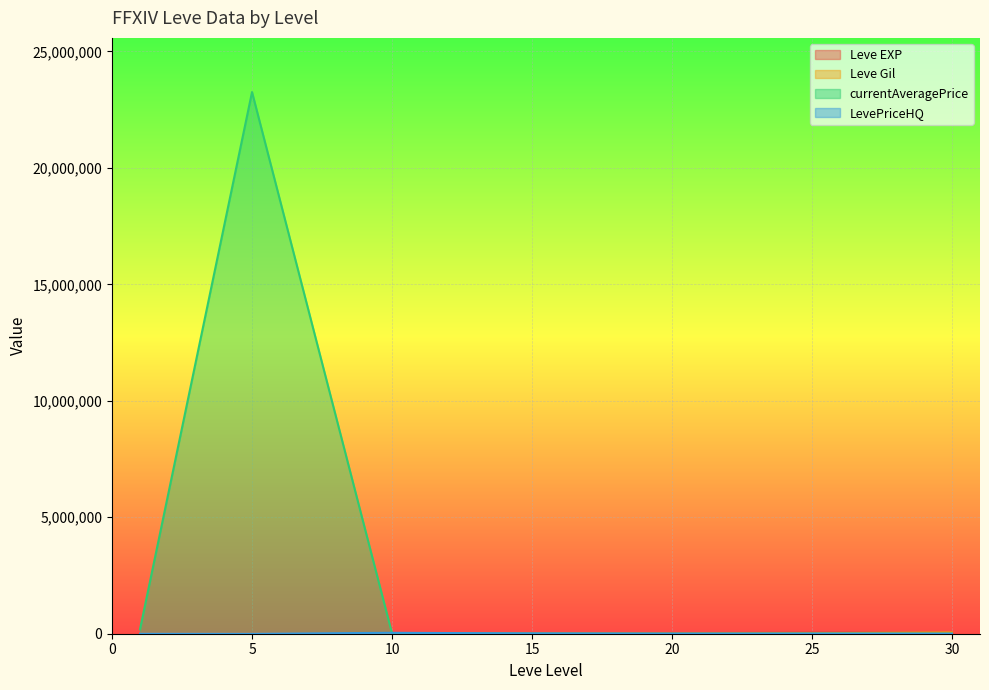

How many data points does each series have?

7